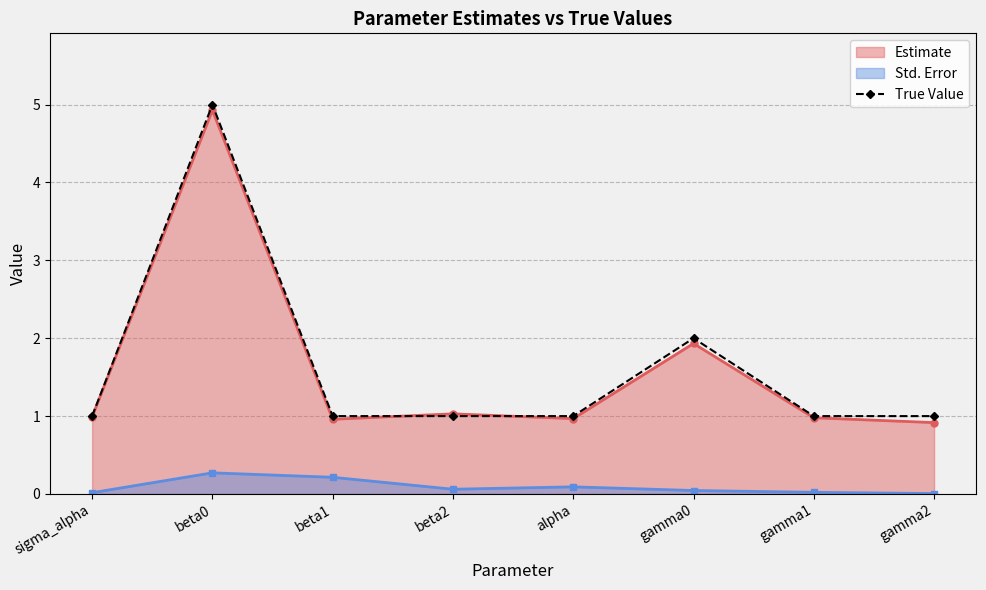

The value of True Value at gamma0 is 0.7. True or false?

False